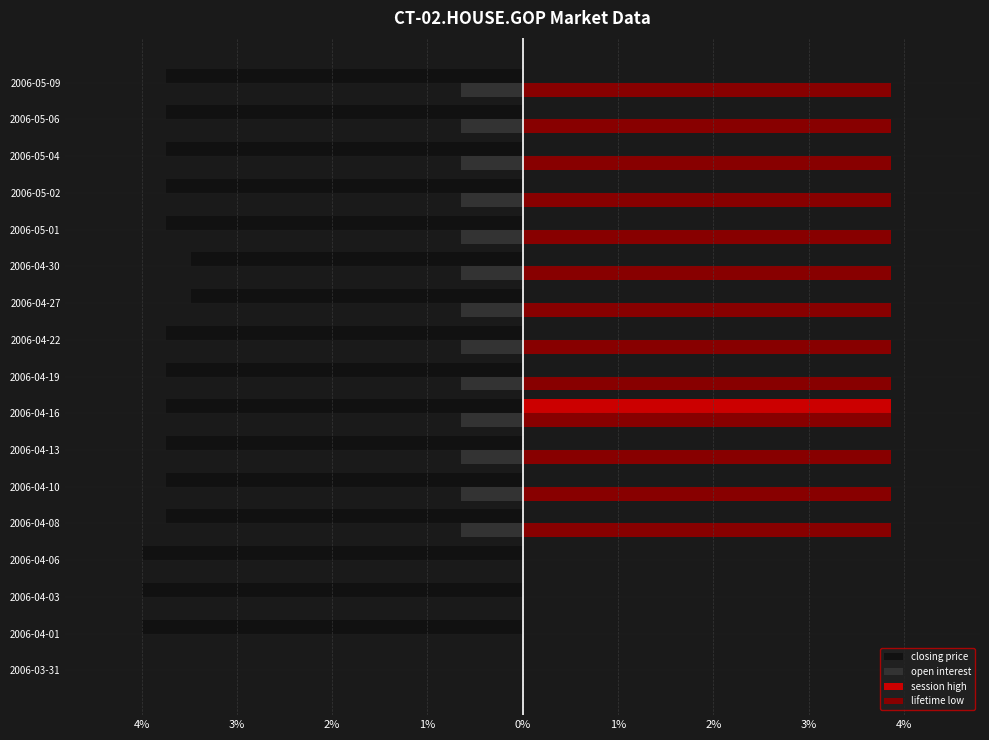

What are all the series names shown in the legend?

closing price, open interest, session high, lifetime low